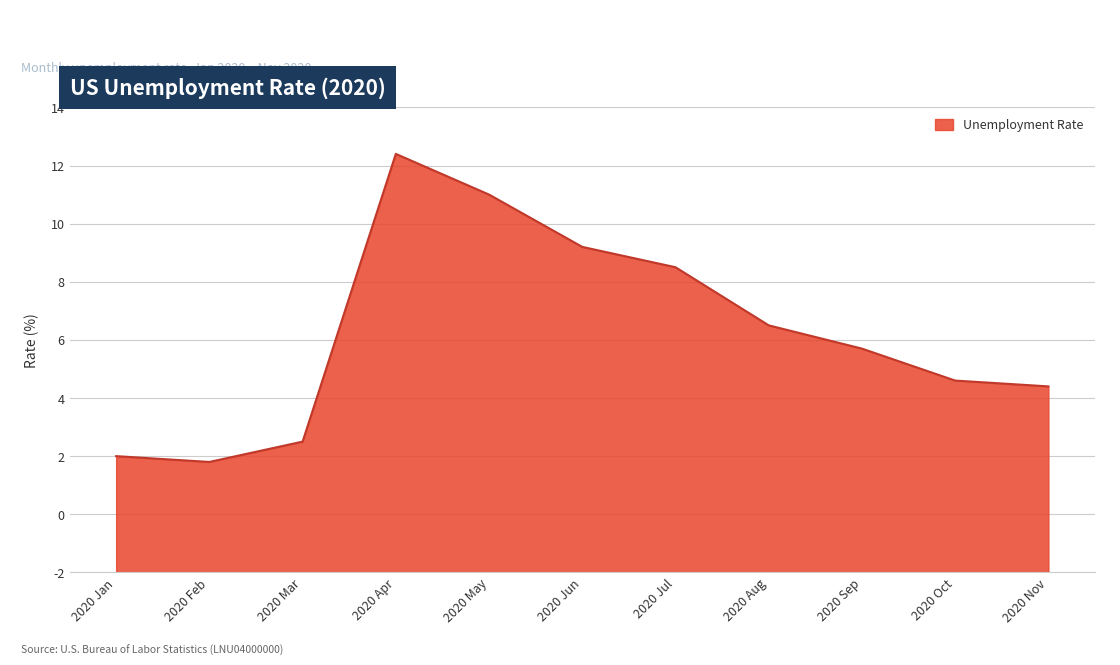

Between 2020 Jul and 2020 May, which is larger?

2020 May